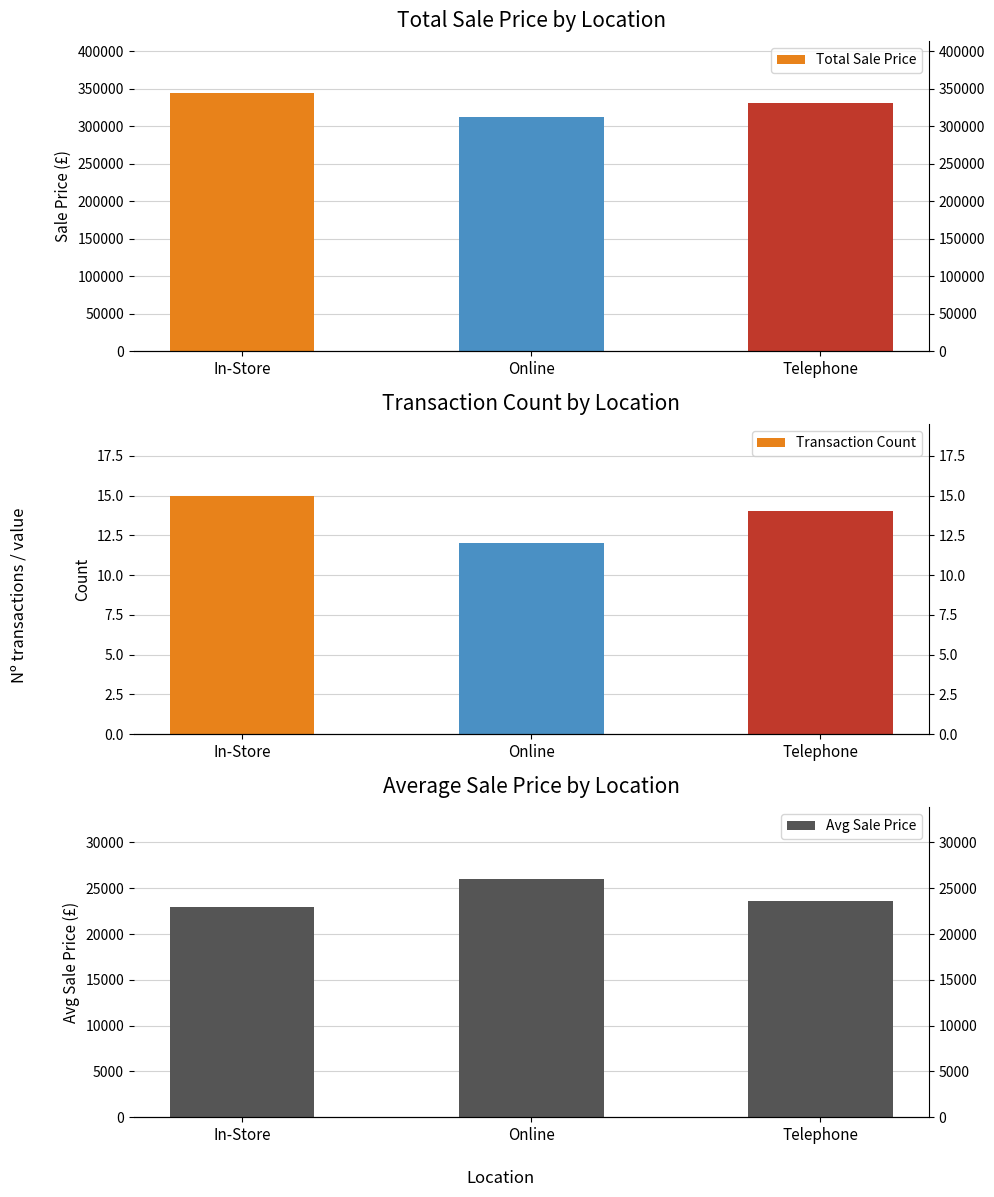

Reading left to right, what are all the values shown in this chart?

Total Sale Price: 344694	312707	330974
Transaction Count: 15	12	14
Avg Sale Price: 22979	26059	23641